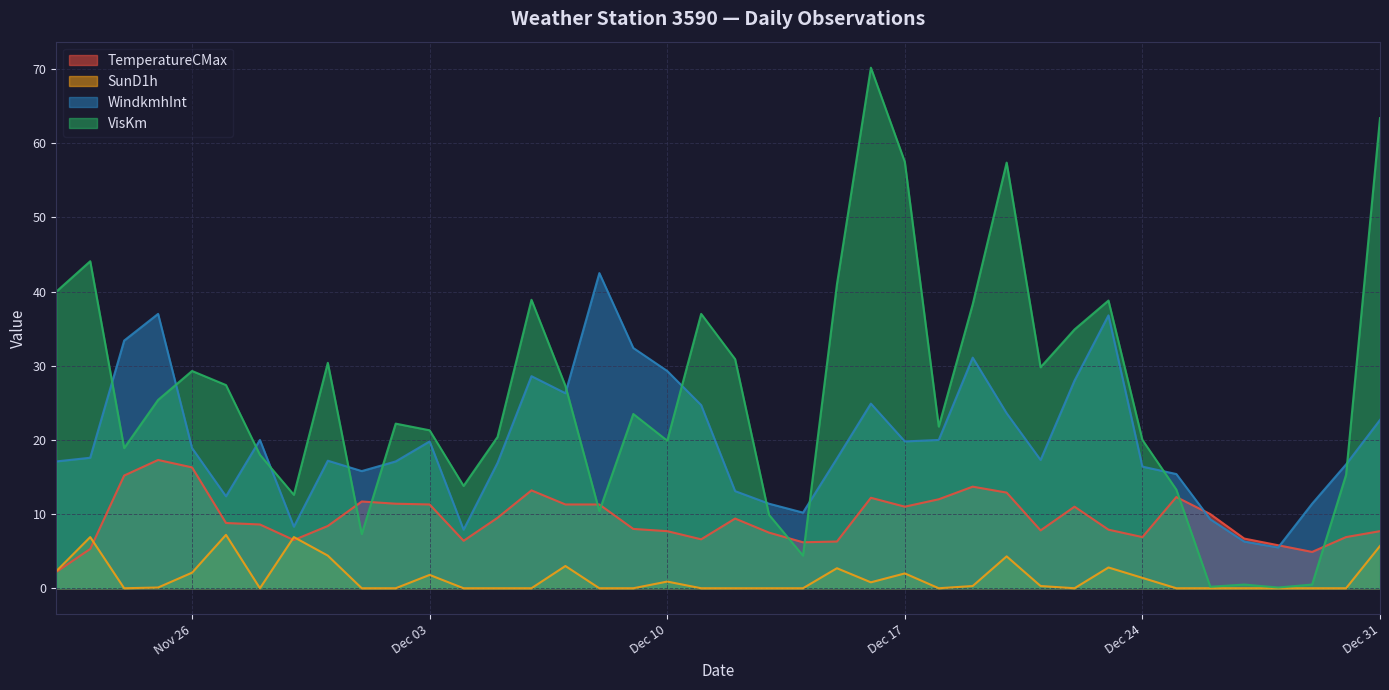

Is it true that VisKm equals 12.5 at Dec 24?

False